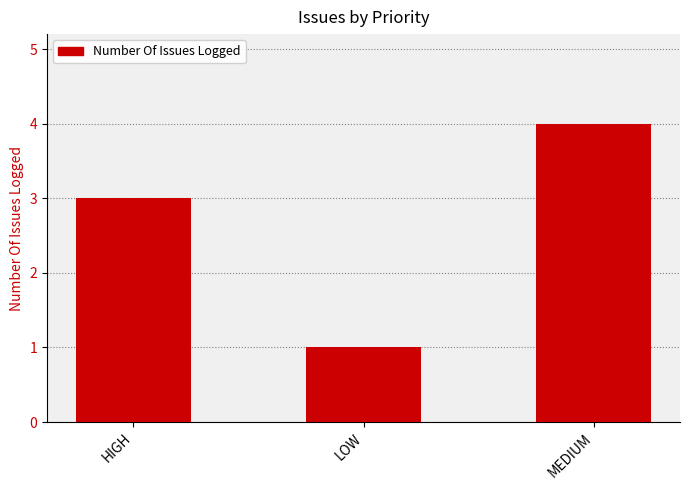

The value at MEDIUM is 2. True or false?

False